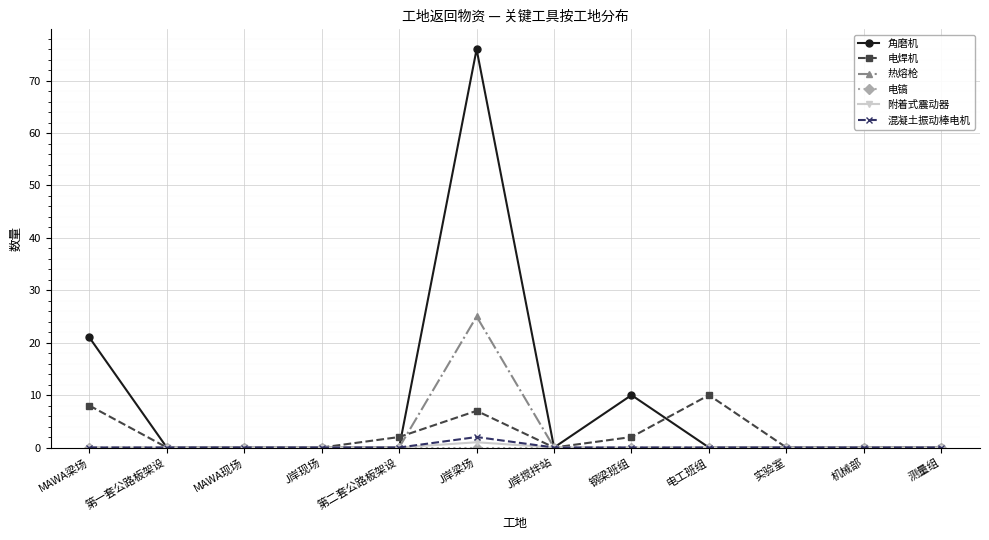

What is the label of the 3rd point from the right?

实验室